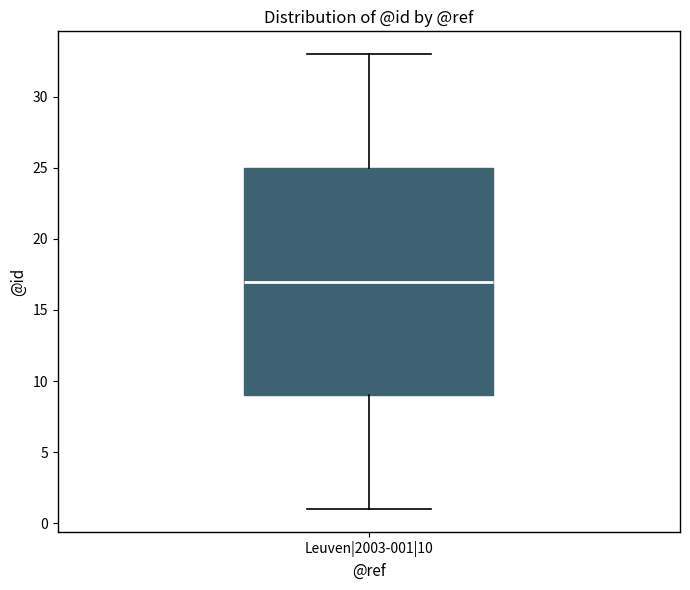

Read this box plot against the y-axis: the position of the median line, the range covered by the box, and the ends of both whiskers. The values are not printed on the chart, so give them approximately, as read against the axis.

median 17, box 9 to 25, whiskers 1 to 33